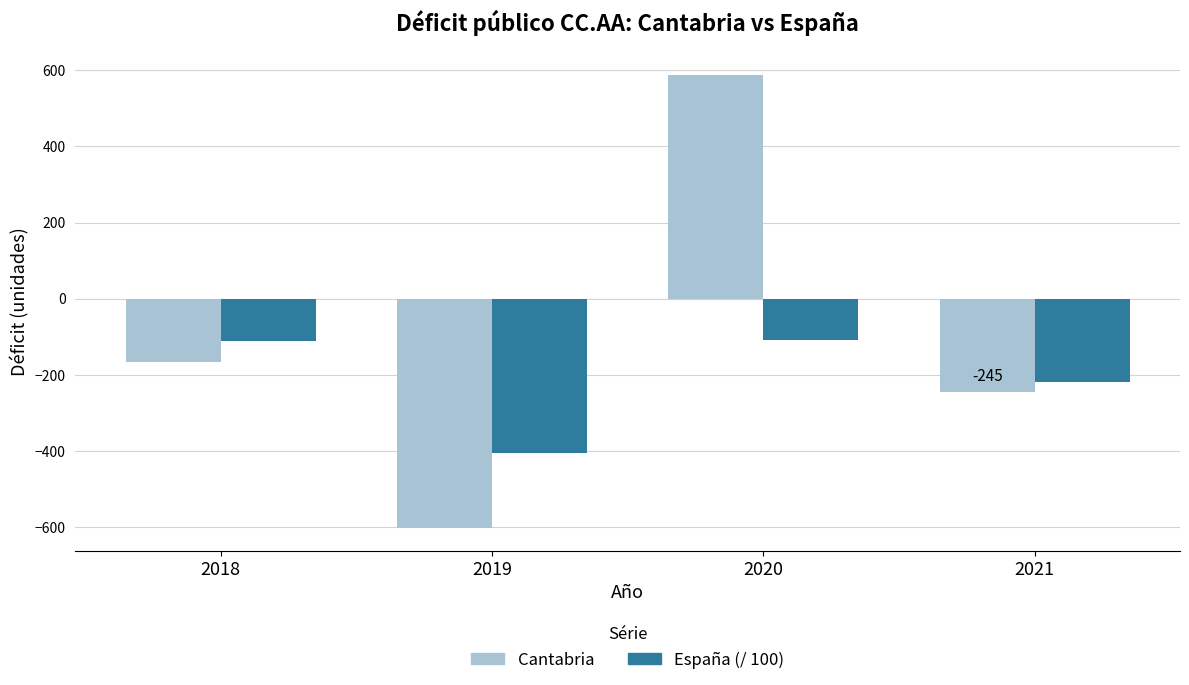

At which category is the sum across all series the highest?

2020